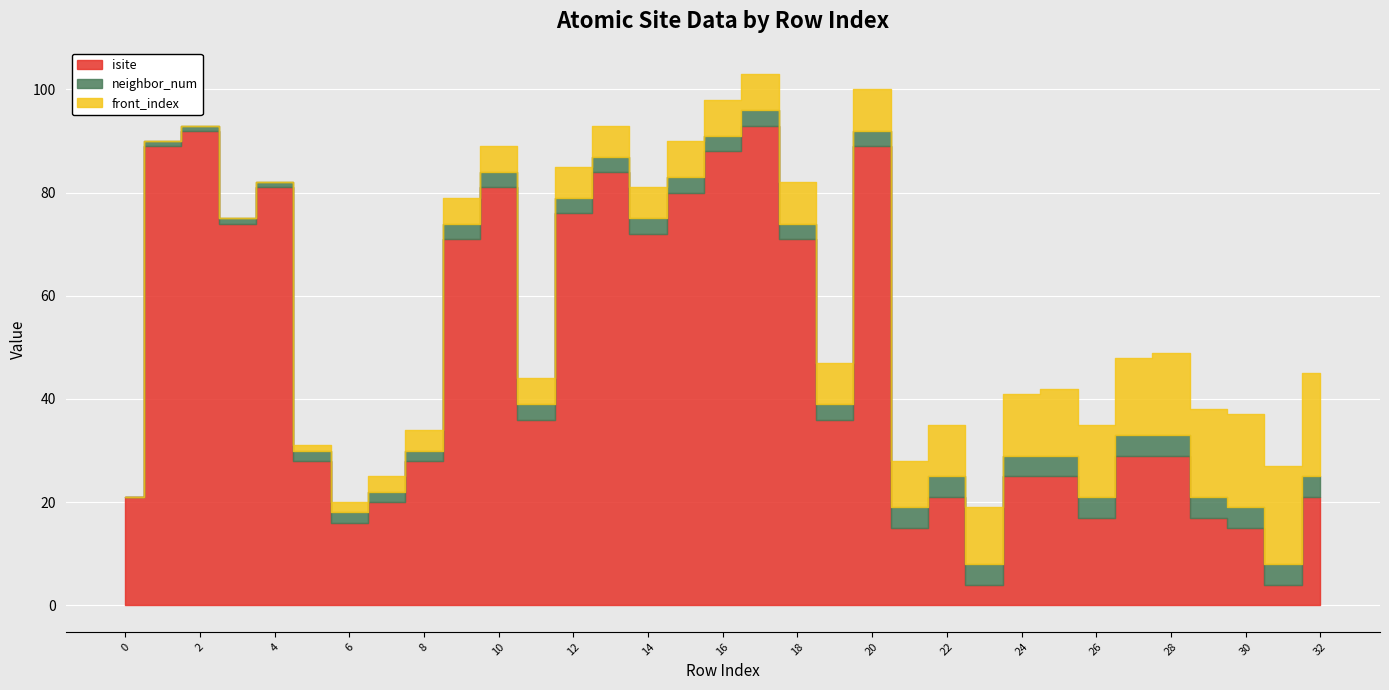

The front_index series shows 7 at 26. True or false?

False